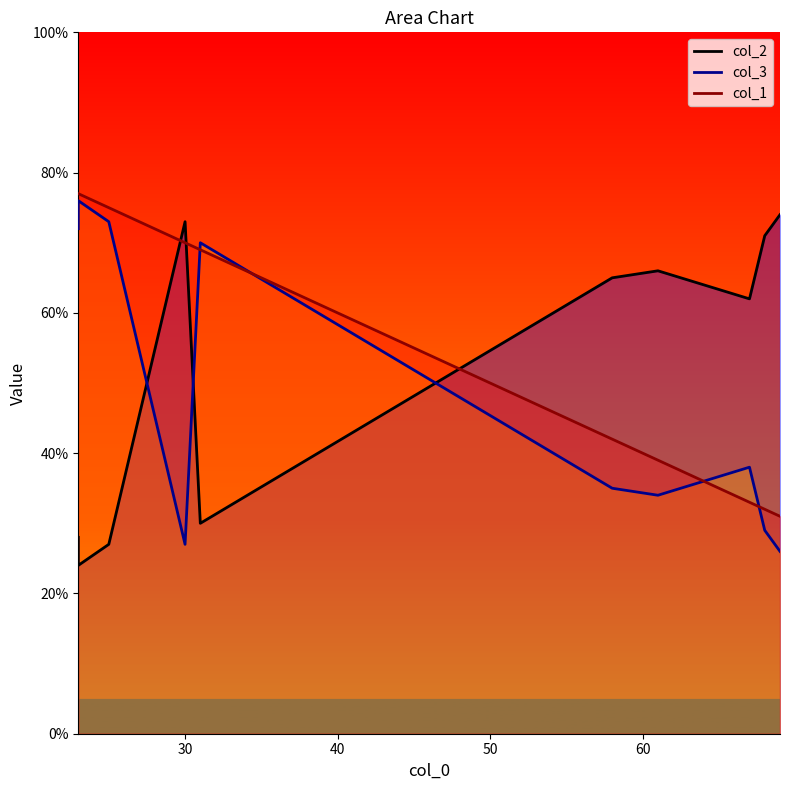

Which series has the largest range (max minus min)?

col_2